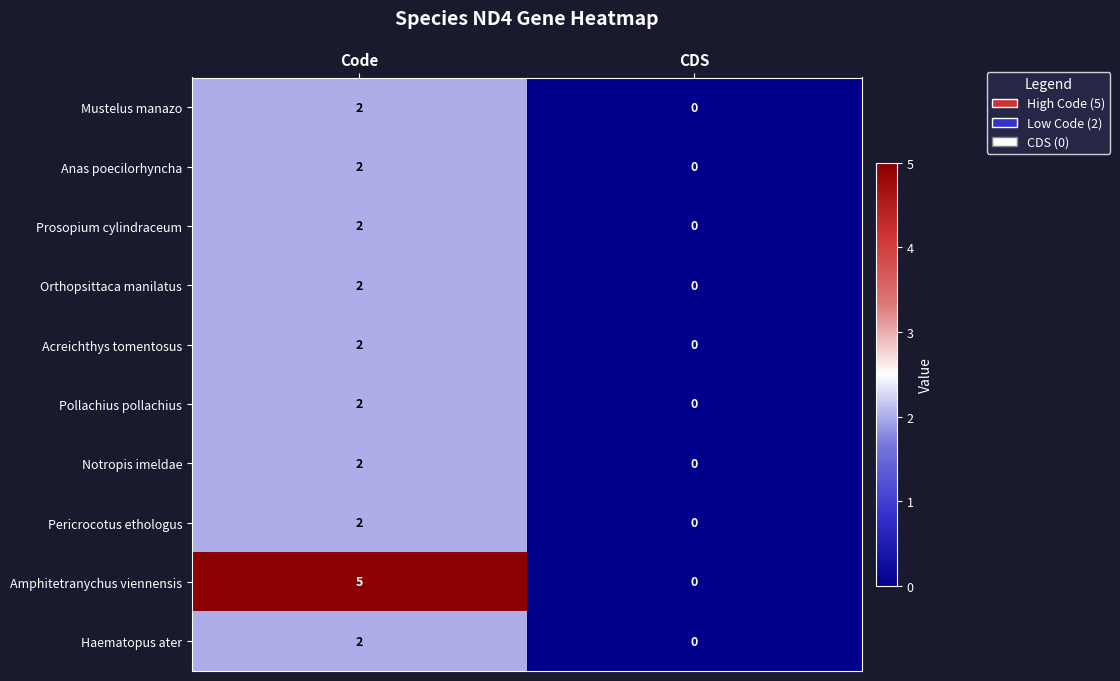

At which label does Amphitetranychus viennensis reach its minimum?

CDS